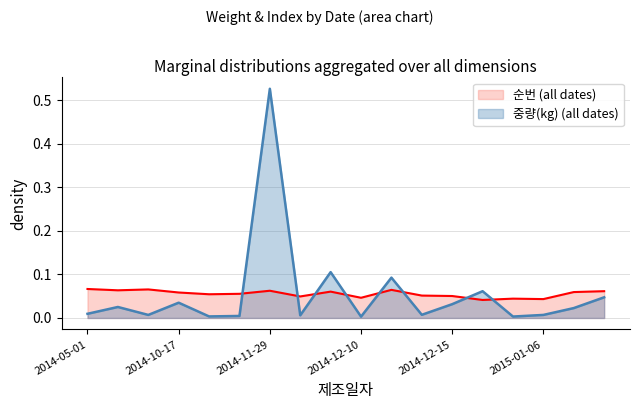

What are all the series names shown in the legend?

순번 (all dates), 중량(kg) (all dates)